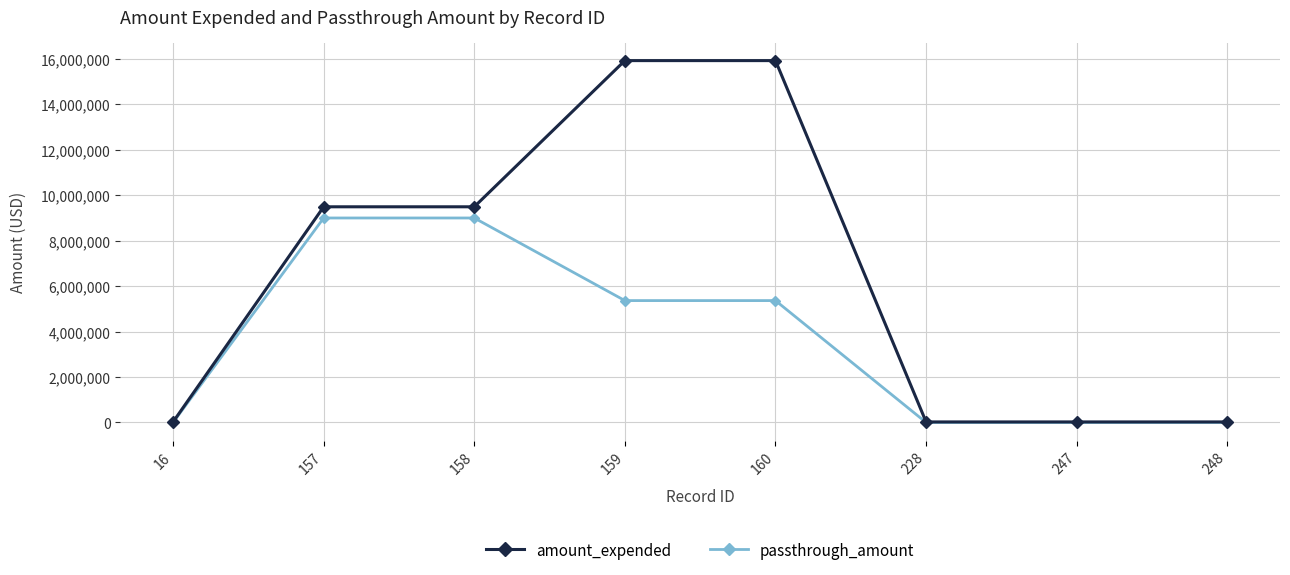

Rank the series at 159 from highest to lowest value.

amount_expended, passthrough_amount